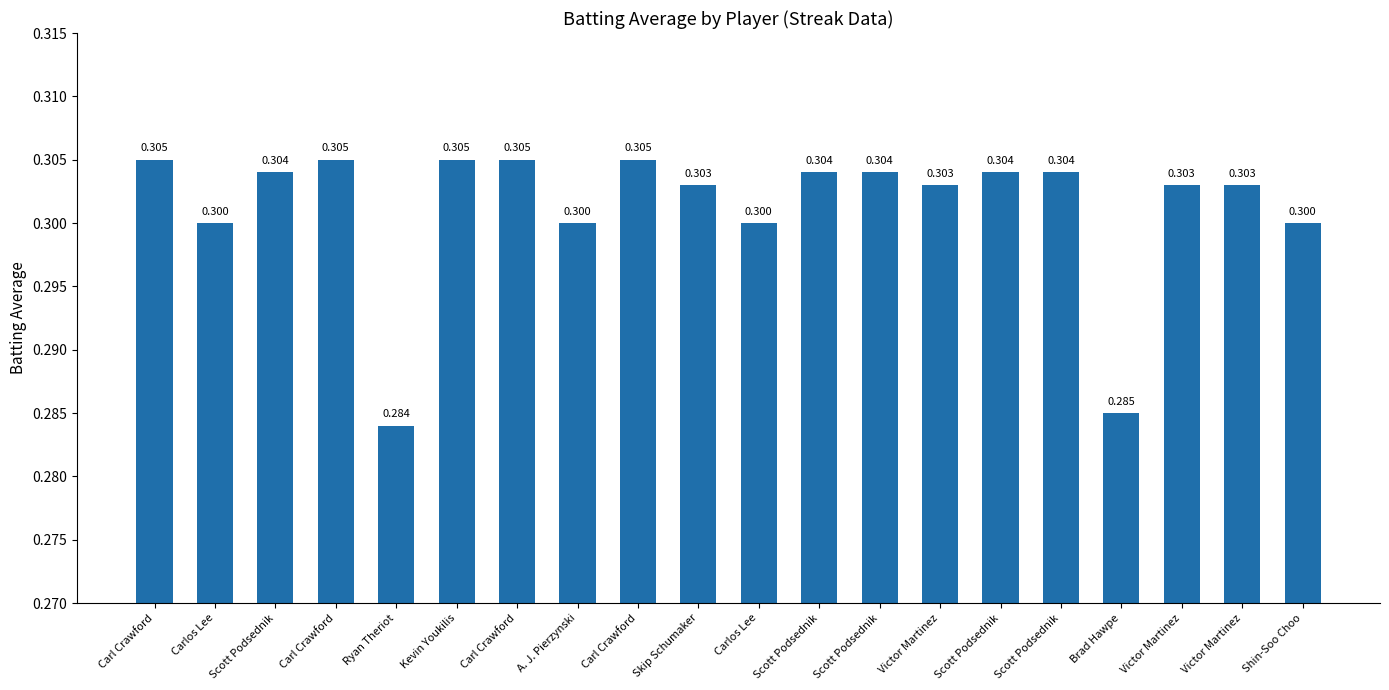

What is the sum of all values?

6.0